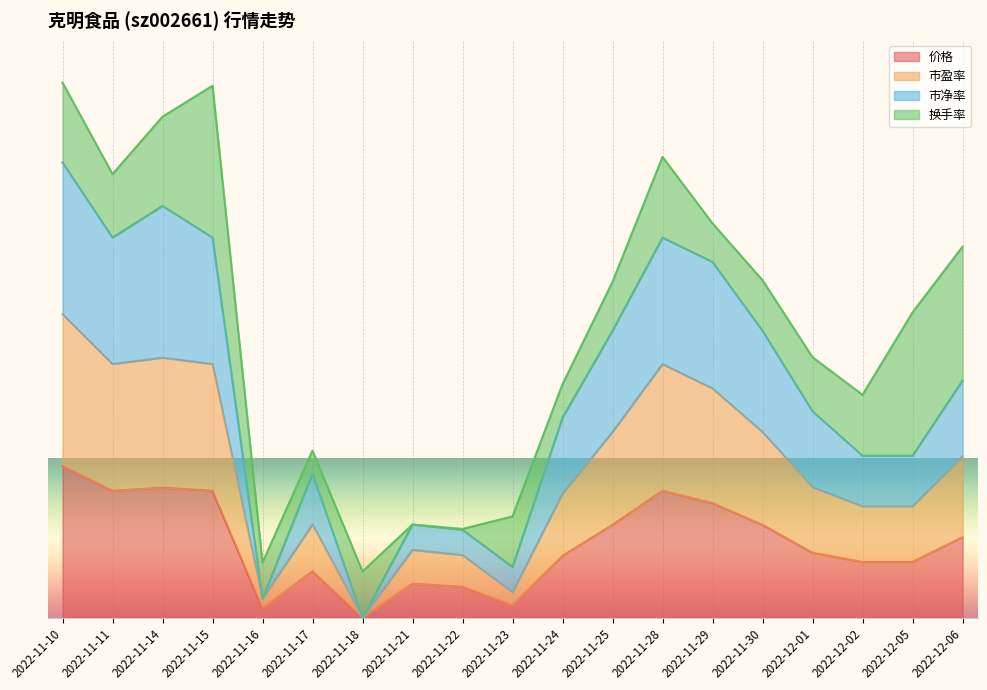

Between 2022-11-14 and 2022-12-02, which series saw the biggest shift?

市净率